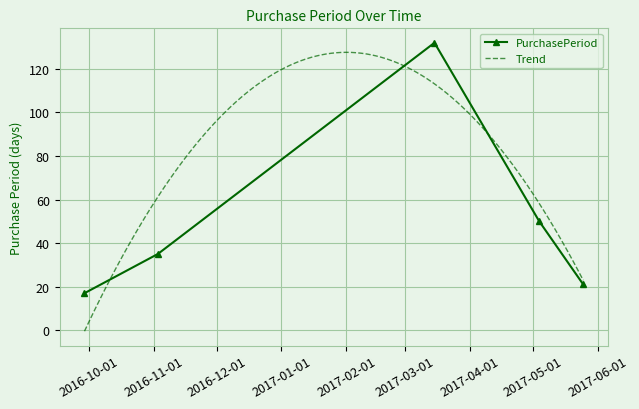

What is the change in value from 2016-11-03 to 2017-03-15?

+97